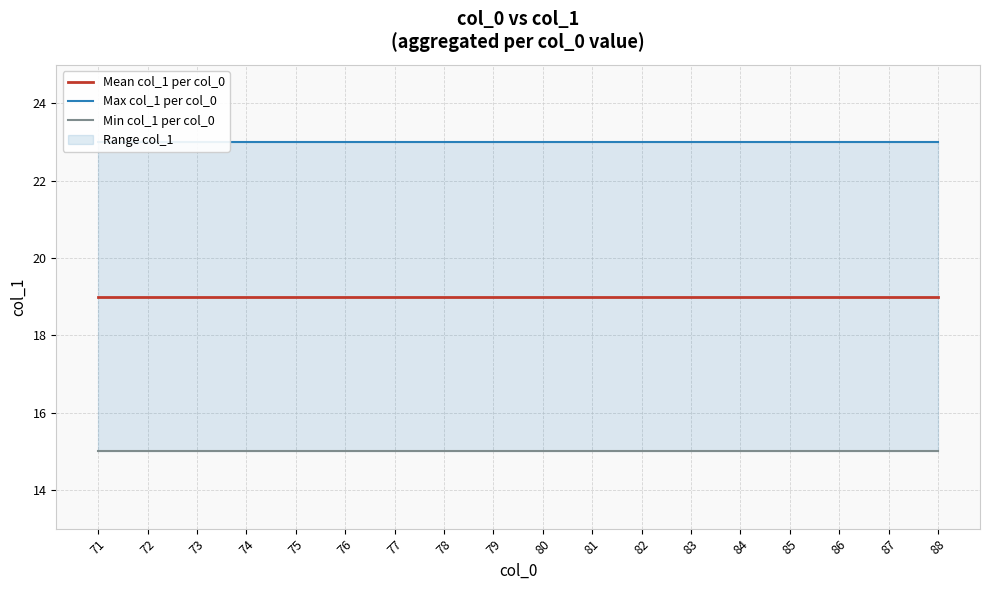

Which series changed the most between 72 and 76?

Mean col_1 per col_0